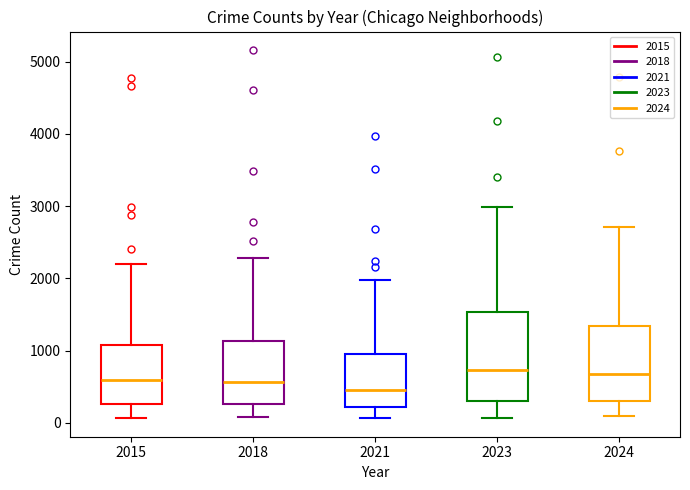

Reading left to right, transcribe this box plot: for each box, give where its median line is, the range the box spans, and where its two whiskers end, as read against the y-axis. The values are not printed on the chart, so give them approximately, as read against the axis.

2015: median 600, box 300 to 1100, whiskers 100 to 2200
2018: median 600, box 300 to 1100, whiskers 100 to 2300
2021: median 500, box 200 to 900, whiskers 100 to 2000
2023: median 700, box 300 to 1500, whiskers 100 to 3000
2024: median 700, box 300 to 1300, whiskers 100 to 2700